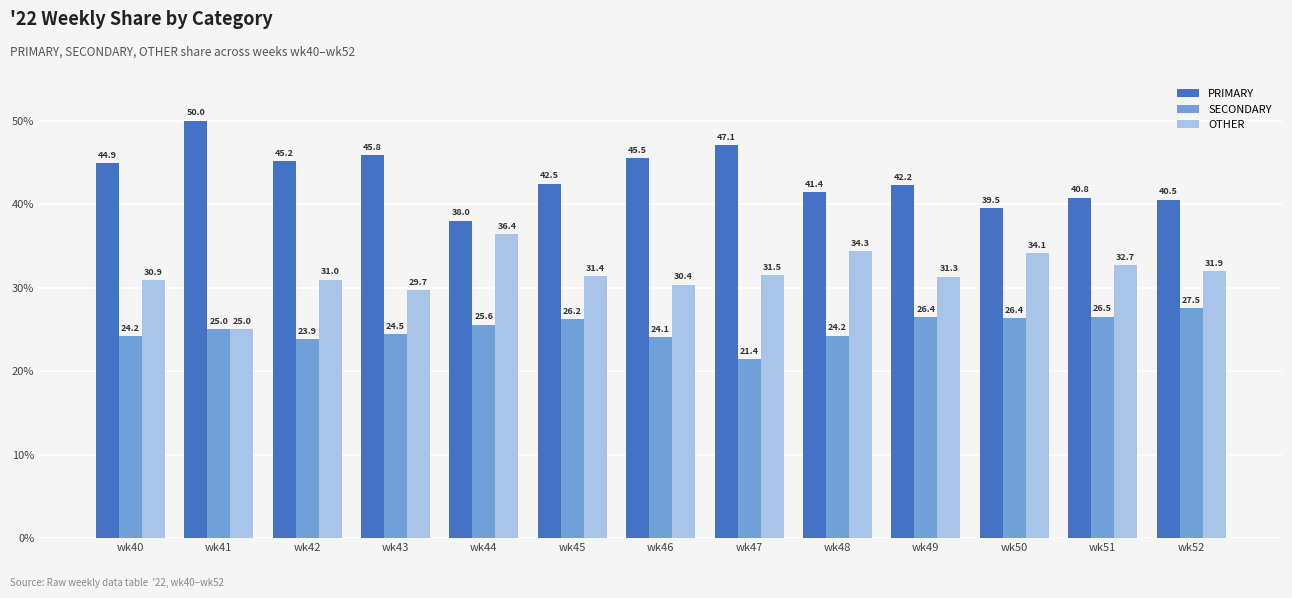

What is the value of the SECONDARY bar at the 9th from the left?

24.2